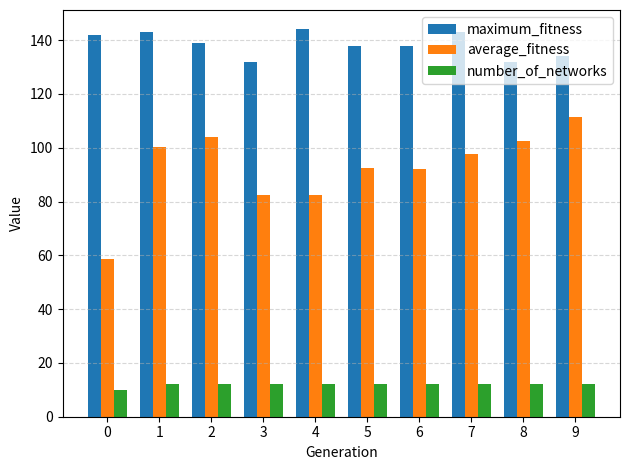

How many bars are there in total?

30